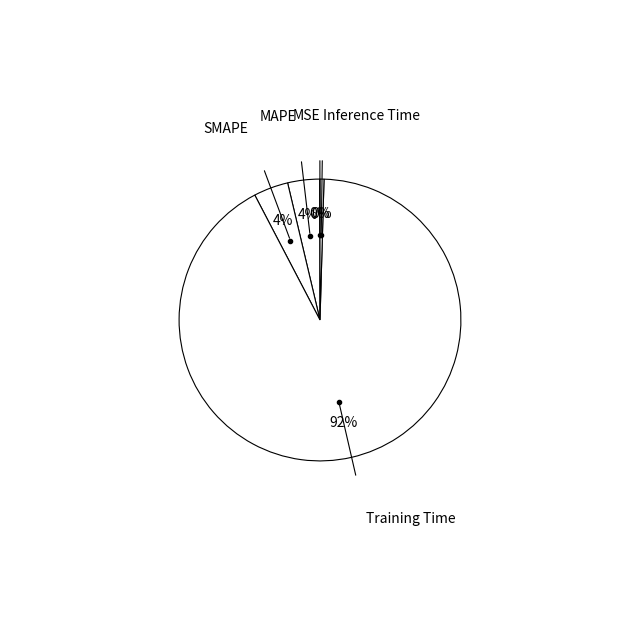

To the nearest percent, what percentage of the pie is Training Time?

92%